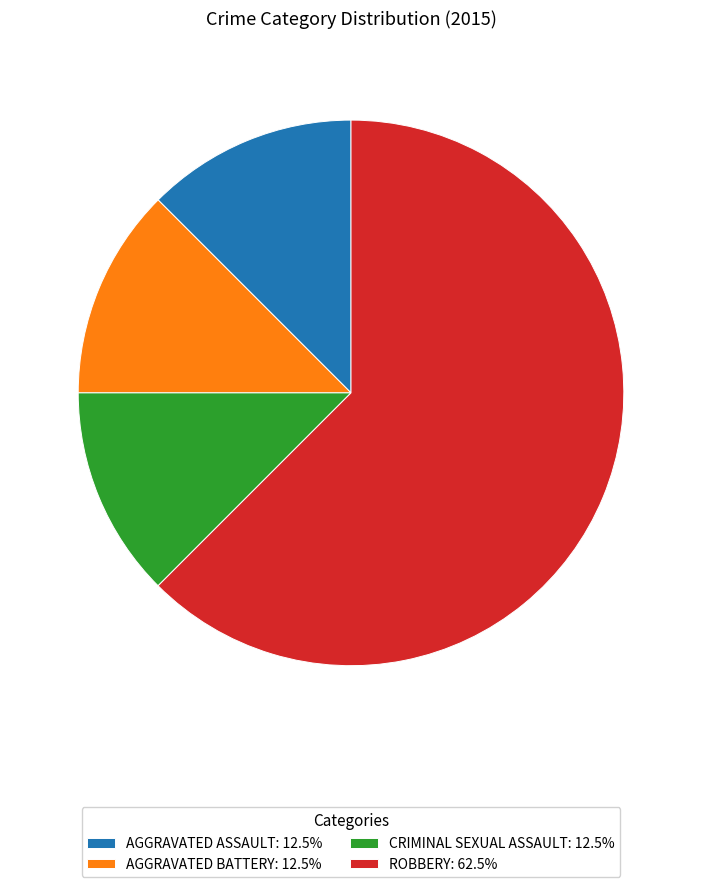

How many segments does this pie chart have?

4